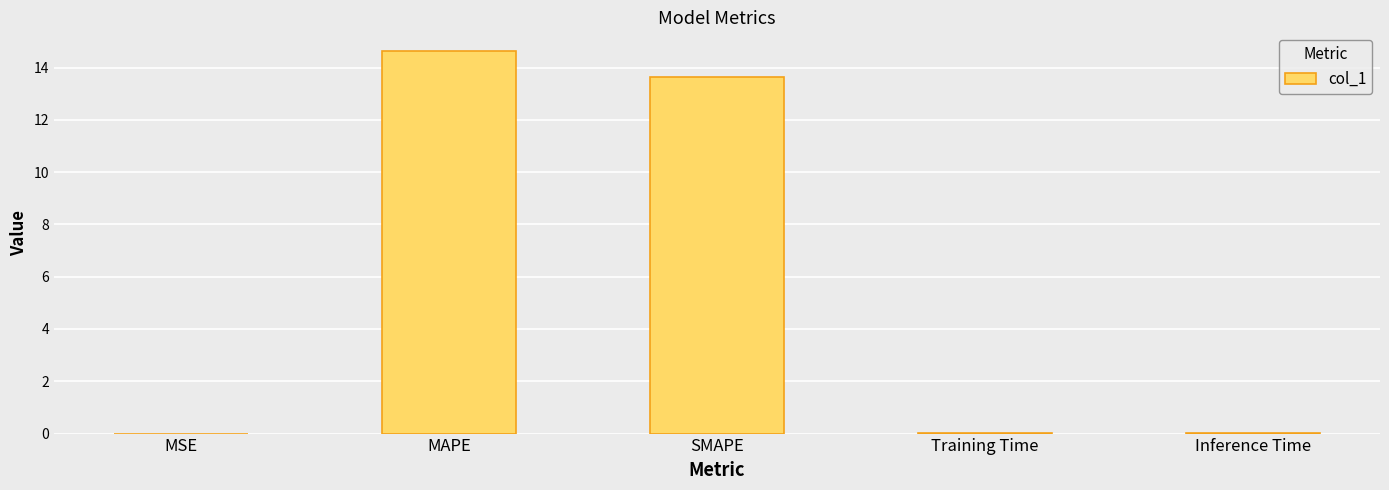

What is the sum of all values?

28.3